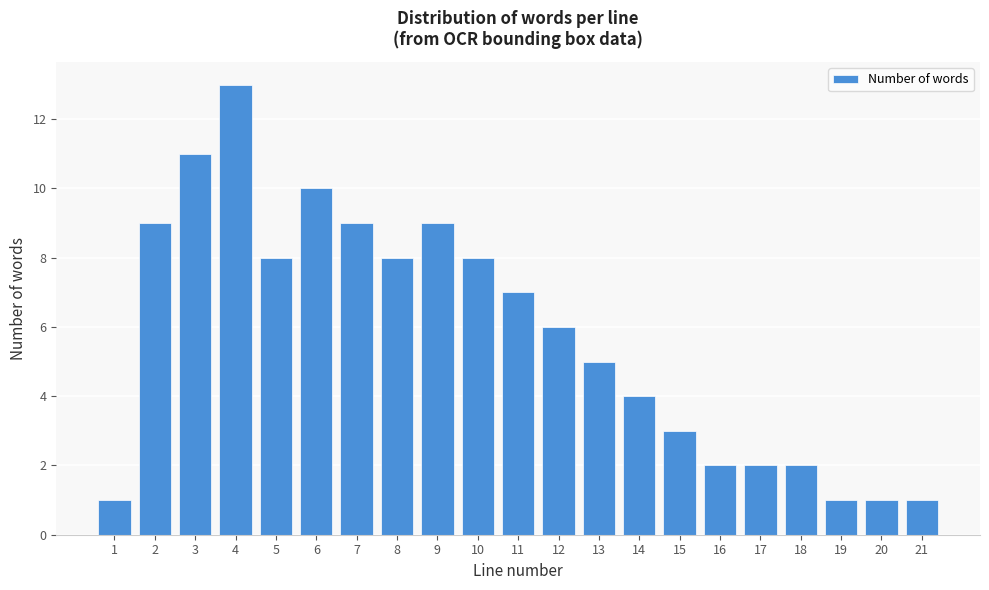

Reading left to right, transcribe all the data shown in this chart.

1	9	11	13	8	10	9	8	9	8	7	6	5	4	3	2	2	2	1	1	1